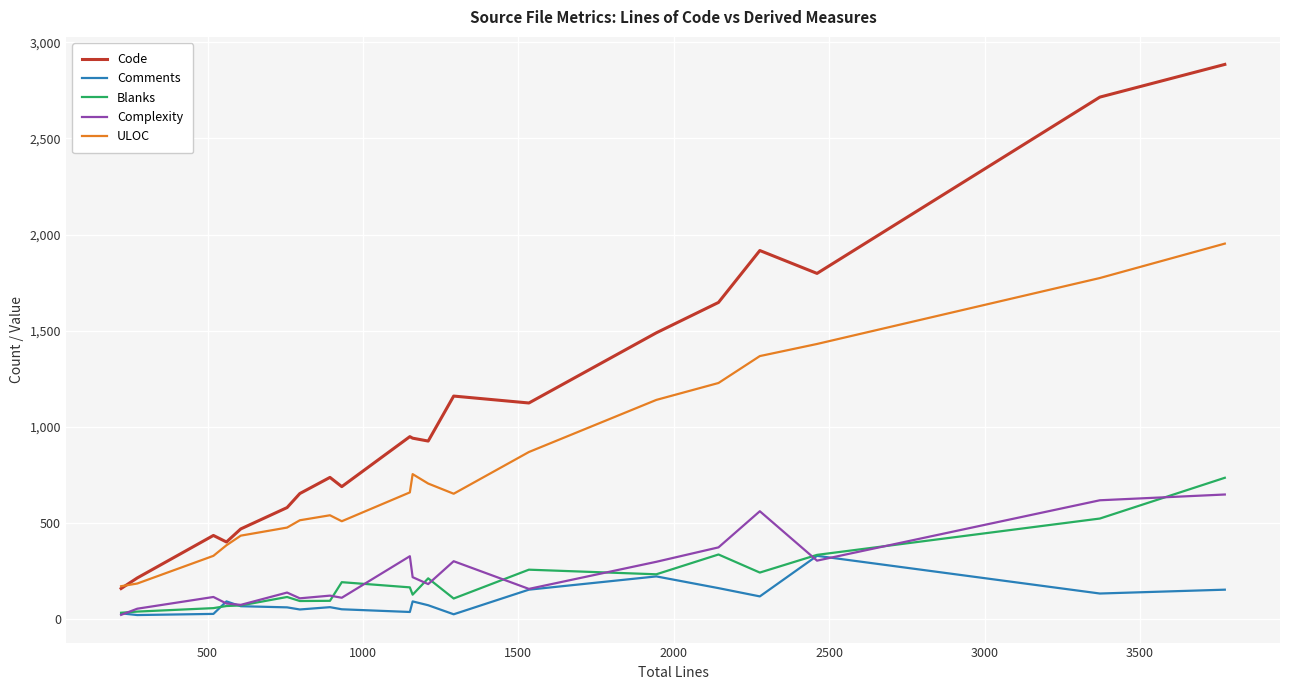

Which series has the widest spread of values?

Code